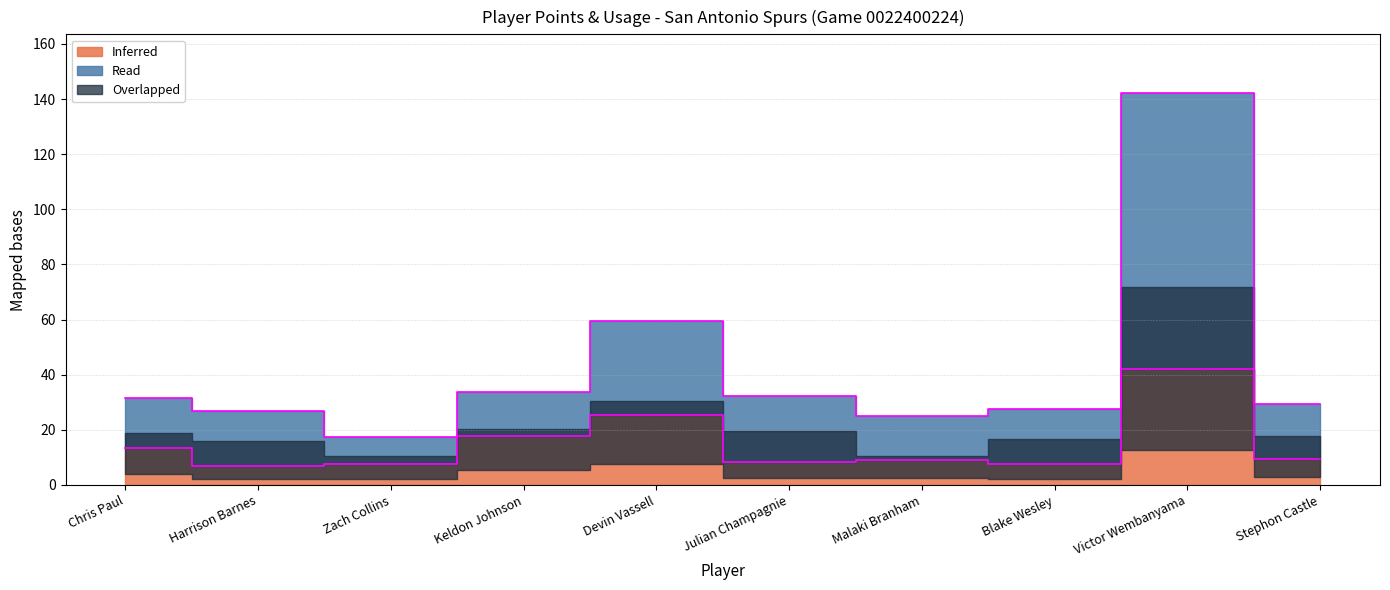

What is the label of the 4th point from the right?

Malaki Branham